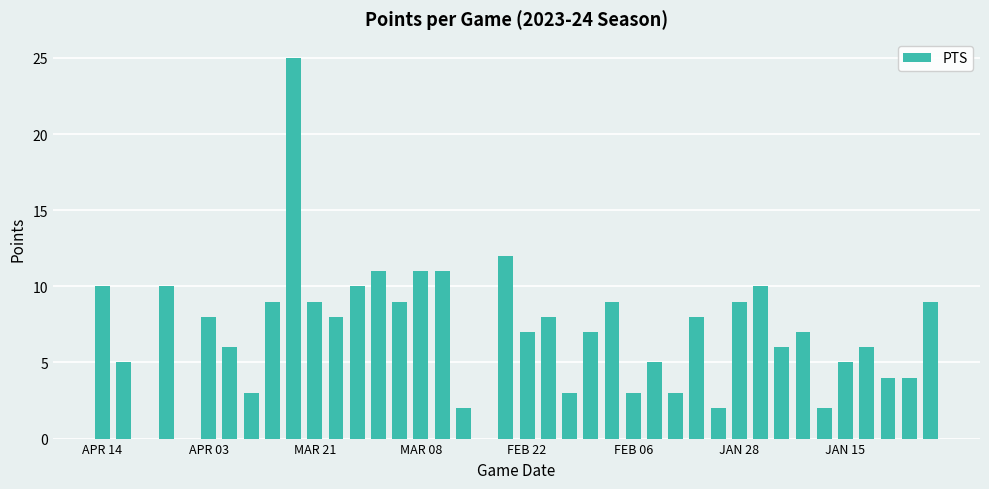

What is the greatest value displayed?

25